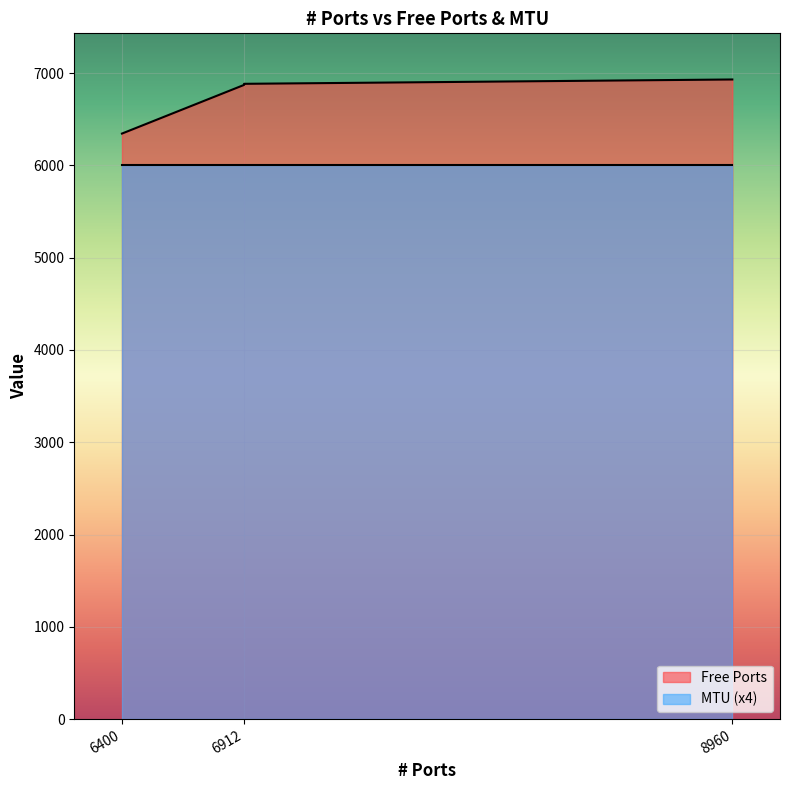

List the series in order of their peak value, lowest first.

MTU, Free Ports